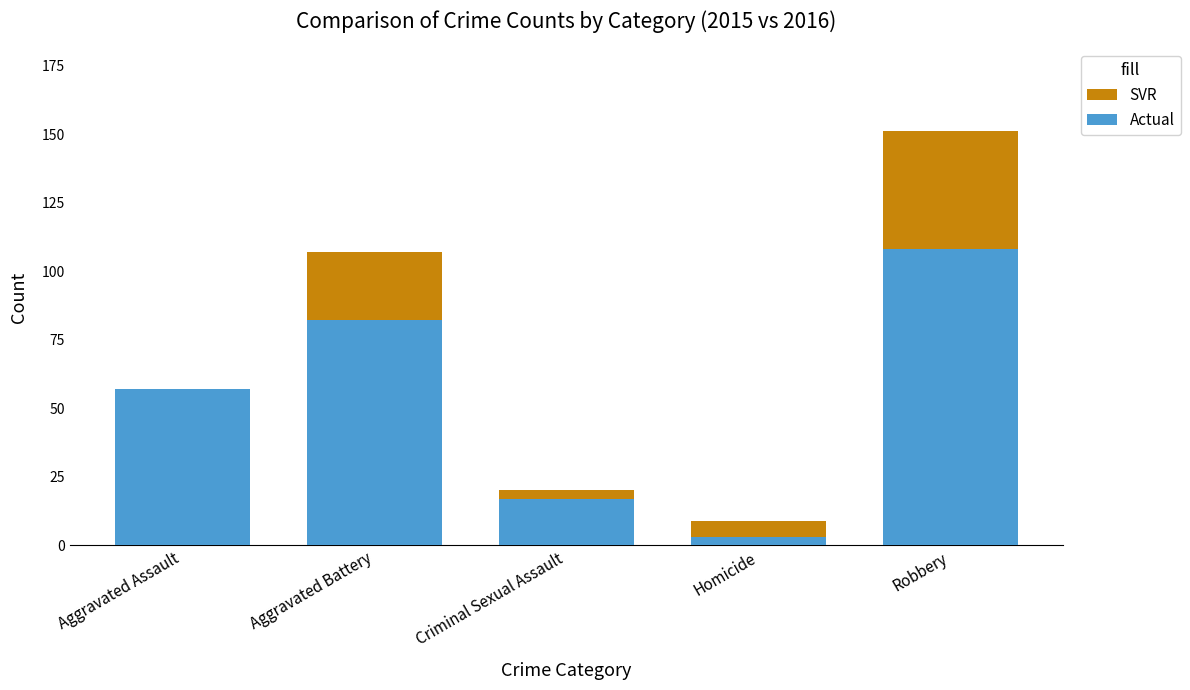

How many categories are shown in the chart?

5